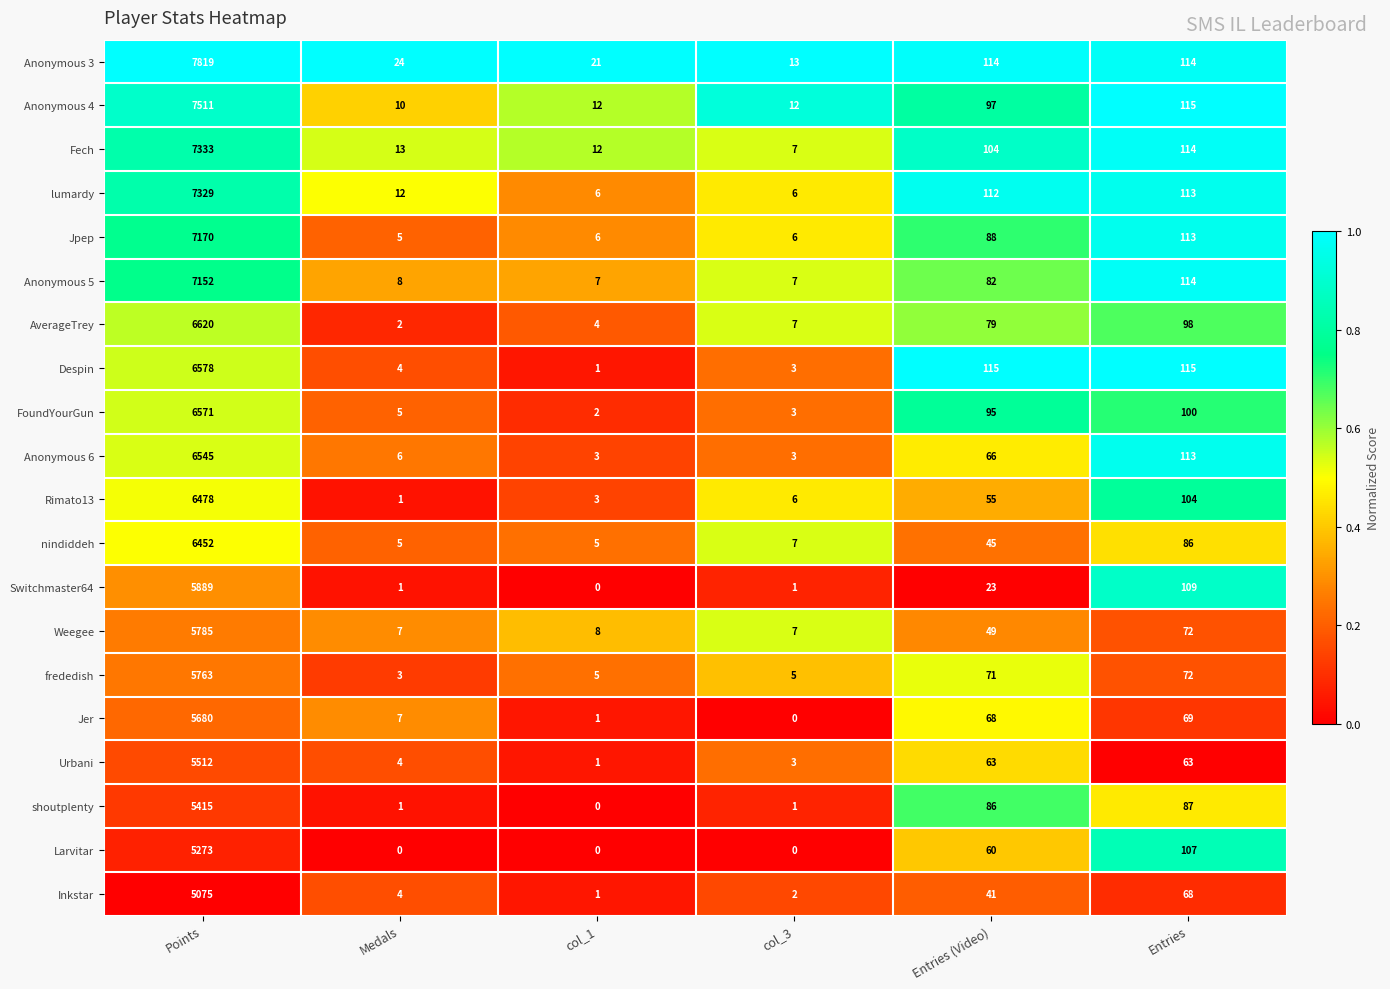

What is the maximum value for Inkstar?

5075